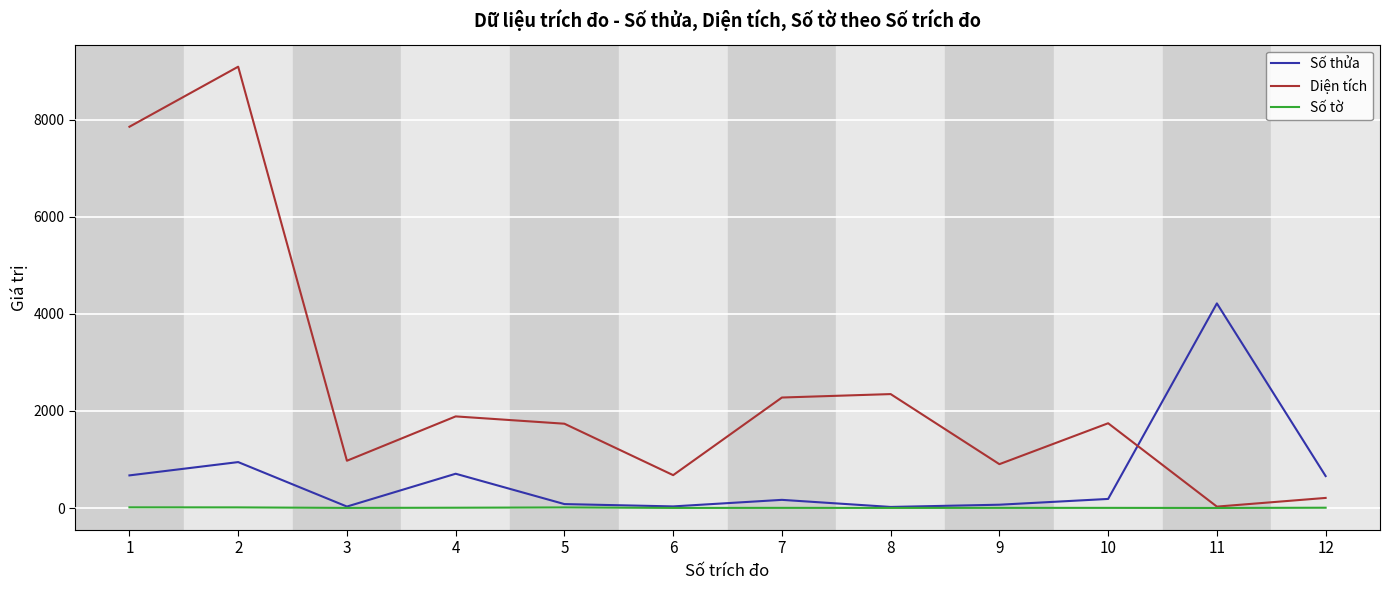

Between which two adjacent categories do Số thửa and Diện tích first intersect?

10 and 11